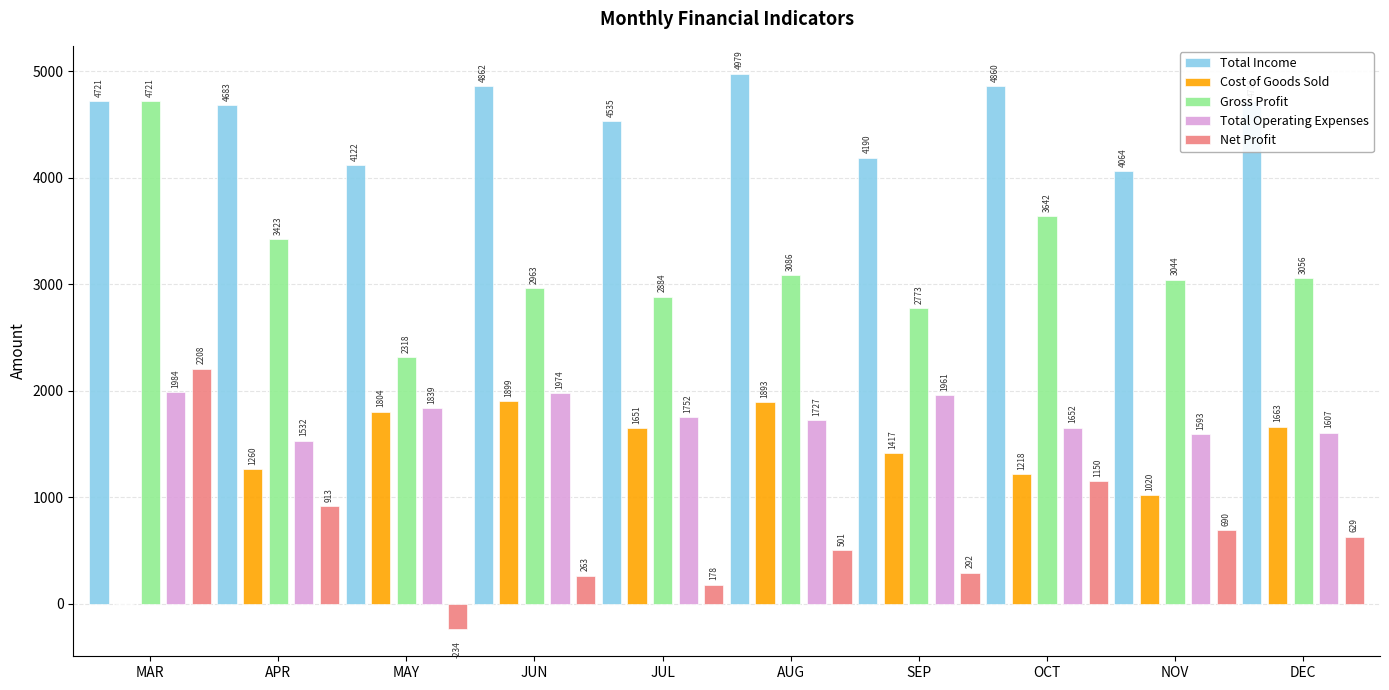

How many data points does each series have?

10